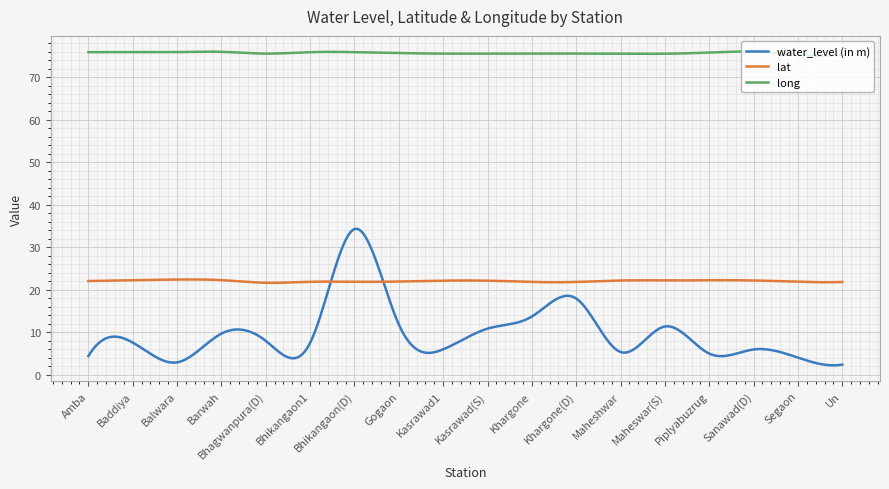

Which series has the largest total across all categories?

long